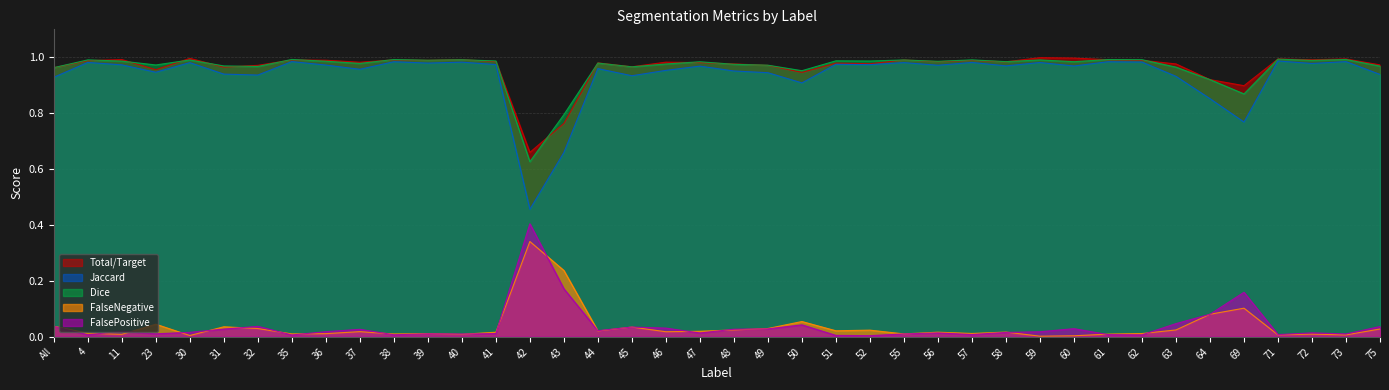

Reading right to left, what are all the values shown in this chart?

Total/Target: 75=1.0	73=1.0	72=1.0	71=1.0	69=0.9	64=0.9	63=1.0	62=1.0	61=1.0	60=1.0	59=1.0	58=1.0	57=1.0	56=1.0	55=1.0	52=1.0	51=1.0	50=0.9	49=1.0	48=1.0	47=1.0	46=1.0	45=1.0	44=1.0	43=0.8	42=0.7	41=1.0	40=1.0	39=1.0	38=1.0	37=1.0	36=1.0	35=1.0	32=1.0	31=1.0	30=1.0	23=1.0	11=1.0	4=1.0	All=1.0
Jaccard: 75=0.9	73=1.0	72=1.0	71=1.0	69=0.8	64=0.9	63=0.9	62=1.0	61=1.0	60=1.0	59=1.0	58=1.0	57=1.0	56=1.0	55=1.0	52=1.0	51=1.0	50=0.9	49=0.9	48=1.0	47=1.0	46=1.0	45=0.9	44=1.0	43=0.7	42=0.5	41=1.0	40=1.0	39=1.0	38=1.0	37=1.0	36=1.0	35=1.0	32=0.9	31=0.9	30=1.0	23=0.9	11=1.0	4=1.0	All=0.9
Dice: 75=1.0	73=1.0	72=1.0	71=1.0	69=0.9	64=0.9	63=1.0	62=1.0	61=1.0	60=1.0	59=1.0	58=1.0	57=1.0	56=1.0	55=1.0	52=1.0	51=1.0	50=1.0	49=1.0	48=1.0	47=1.0	46=1.0	45=1.0	44=1.0	43=0.8	42=0.6	41=1.0	40=1.0	39=1.0	38=1.0	37=1.0	36=1.0	35=1.0	32=1.0	31=1.0	30=1.0	23=1.0	11=1.0	4=1.0	All=1.0
FalseNegative: 75=0.0	73=0.0	72=0.0	71=0.0	69=0.1	64=0.1	63=0.0	62=0.0	61=0.0	60=0.0	59=0.0	58=0.0	57=0.0	56=0.0	55=0.0	52=0.0	51=0.0	50=0.1	49=0.0	48=0.0	47=0.0	46=0.0	45=0.0	44=0.0	43=0.2	42=0.3	41=0.0	40=0.0	39=0.0	38=0.0	37=0.0	36=0.0	35=0.0	32=0.0	31=0.0	30=0.0	23=0.0	11=0.0	4=0.0	All=0.0
FalsePositive: 75=0.0	73=0.0	72=0.0	71=0.0	69=0.2	64=0.1	63=0.0	62=0.0	61=0.0	60=0.0	59=0.0	58=0.0	57=0.0	56=0.0	55=0.0	52=0.0	51=0.0	50=0.0	49=0.0	48=0.0	47=0.0	46=0.0	45=0.0	44=0.0	43=0.2	42=0.4	41=0.0	40=0.0	39=0.0	38=0.0	37=0.0	36=0.0	35=0.0	32=0.0	31=0.0	30=0.0	23=0.0	11=0.0	4=0.0	All=0.0